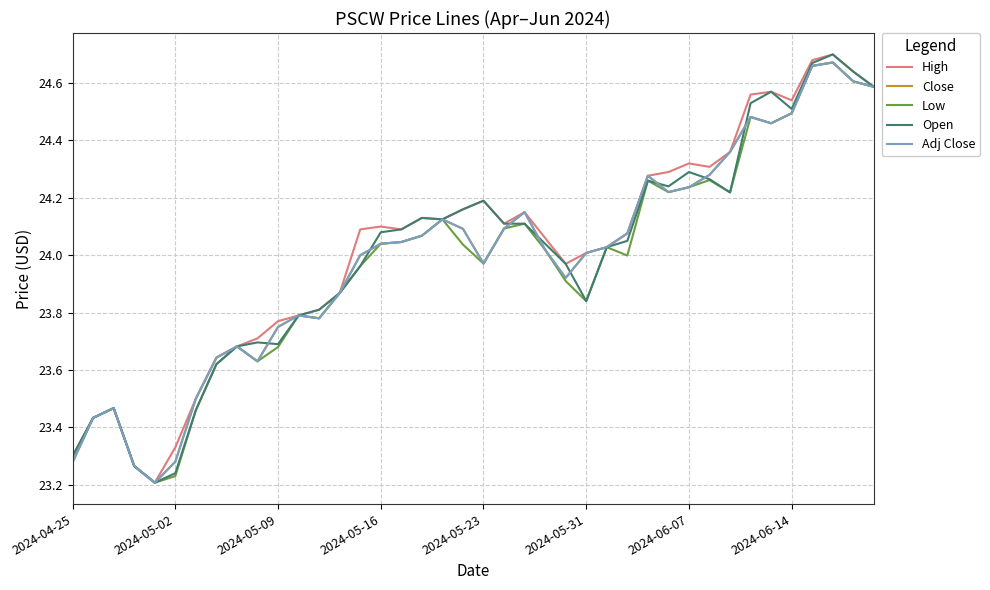

What is the minimum value for Adj Close?

23.2